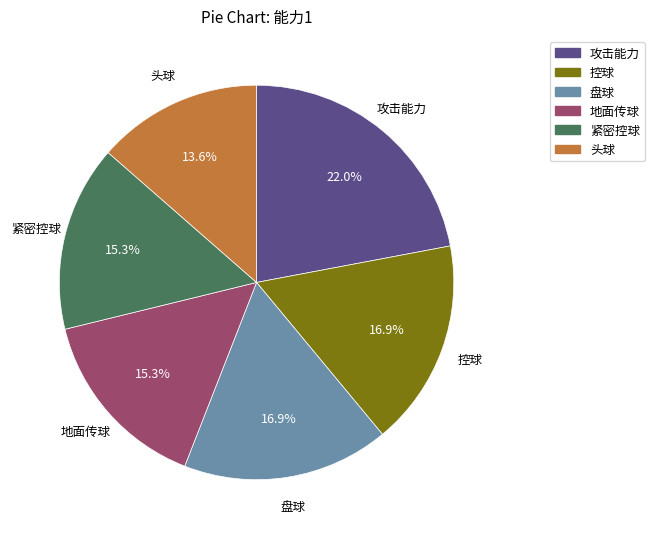

The 地面传球 slice represents 6% of the pie. True or false?

False